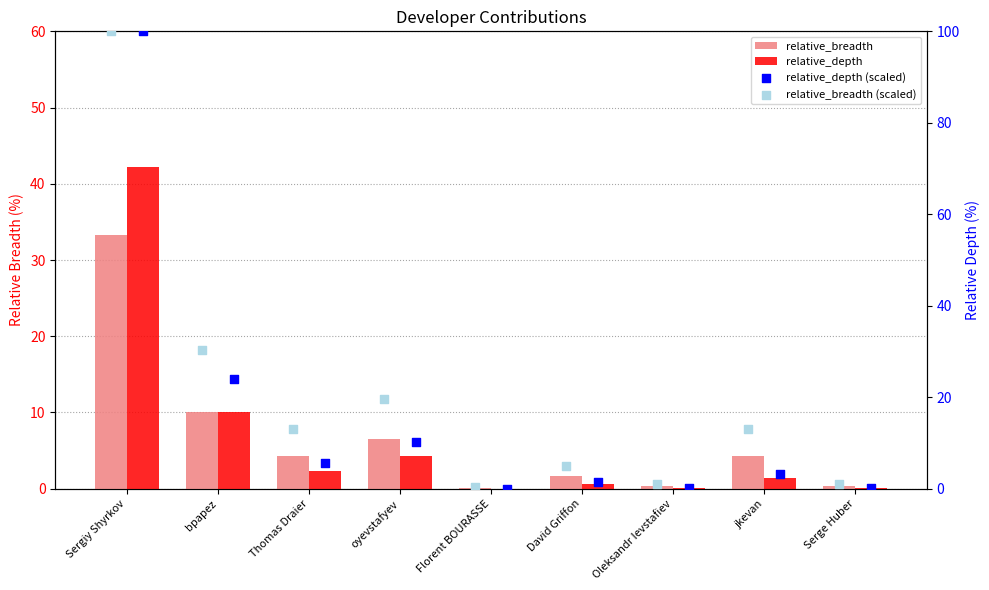

What are all the series names shown in the legend?

relative_breadth, relative_depth, relative_depth (scaled), relative_breadth (scaled)